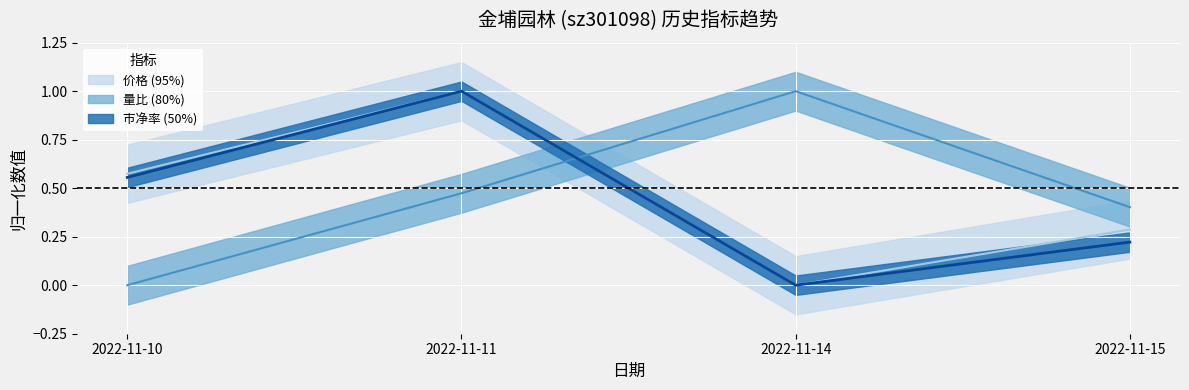

Count the 量比 values in the range 0 to 1.

4